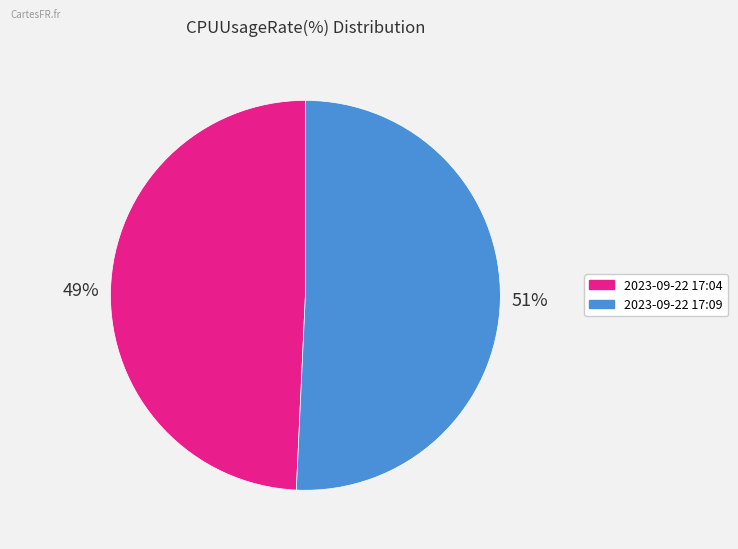

How many slices are in this pie chart?

2